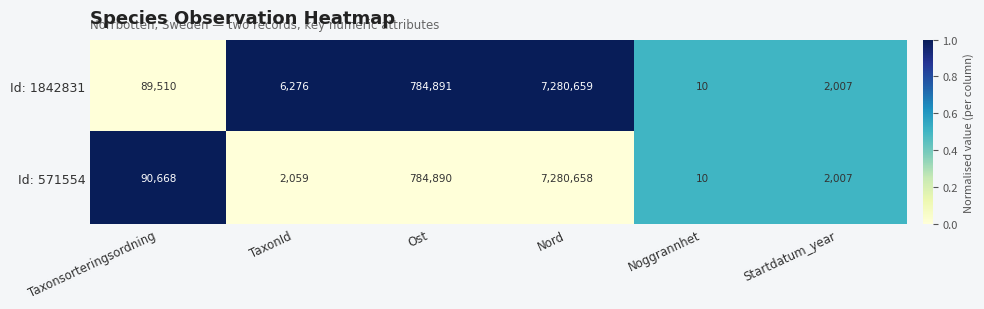

What is the total value across all series at Taxonsorteringsordning?

180178